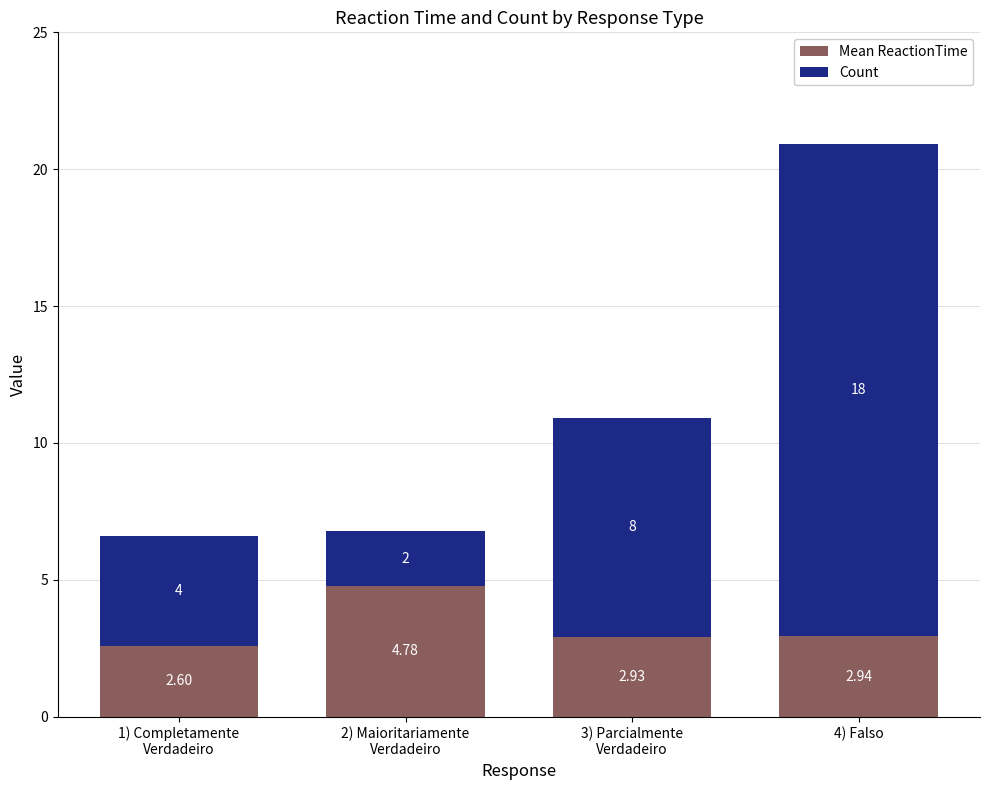

At which category is the sum across all series the highest?

4) Falso